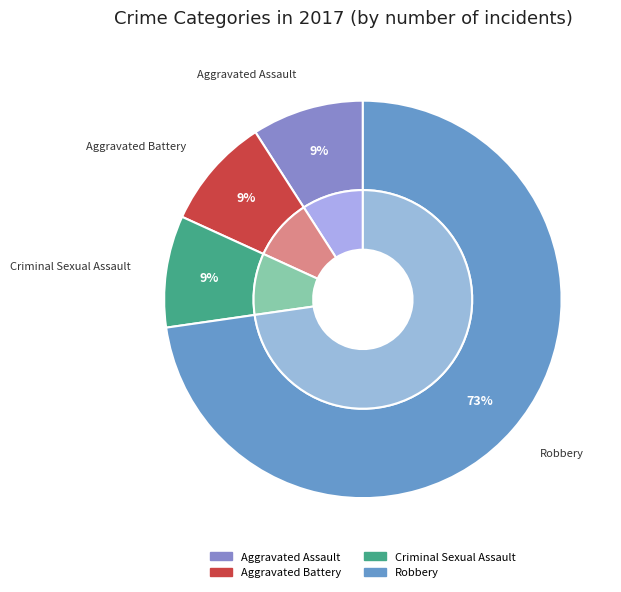

How many segments does this pie chart have?

4